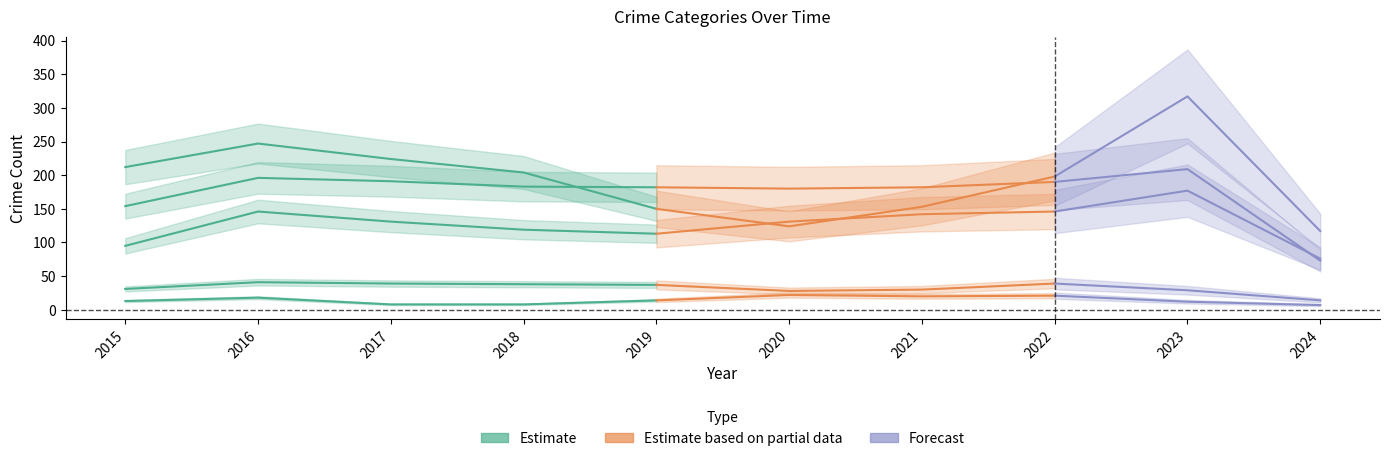

True or false: Aggravated Assault and Homicide intersect in this chart.

False